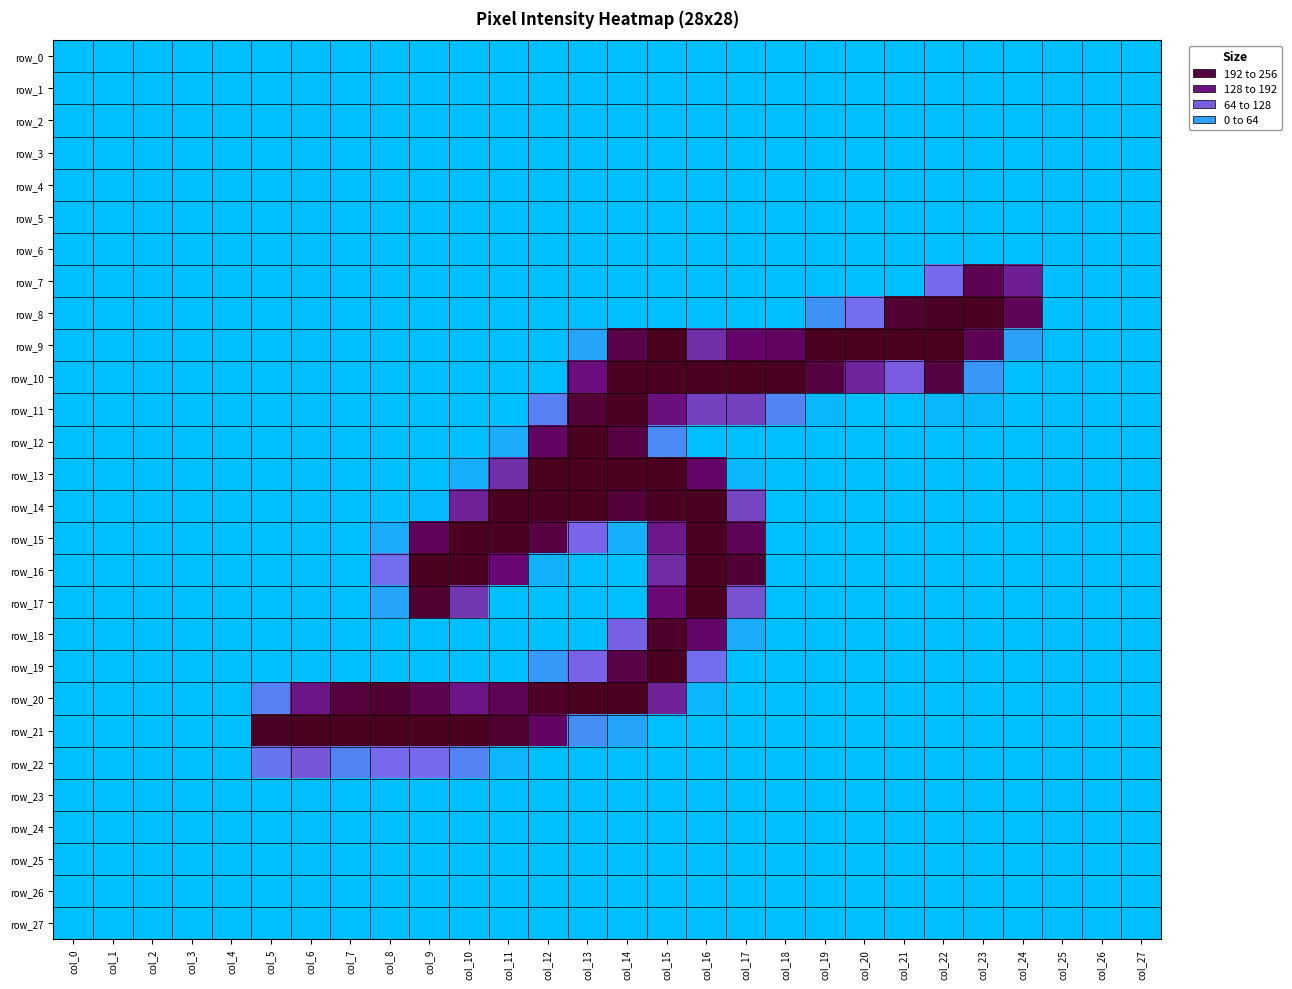

Which series has the widest spread of values?

row_9